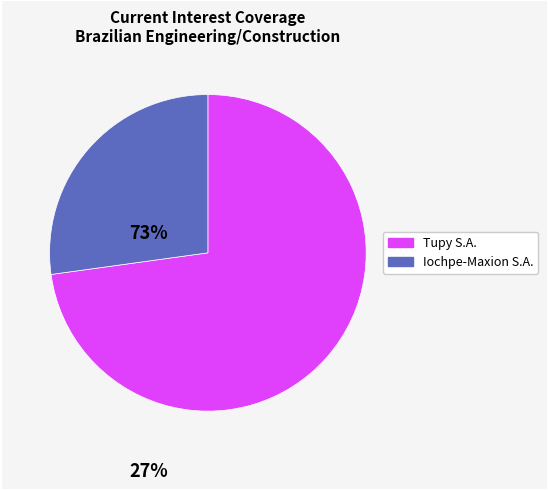

Is there a majority slice in this chart?

Yes